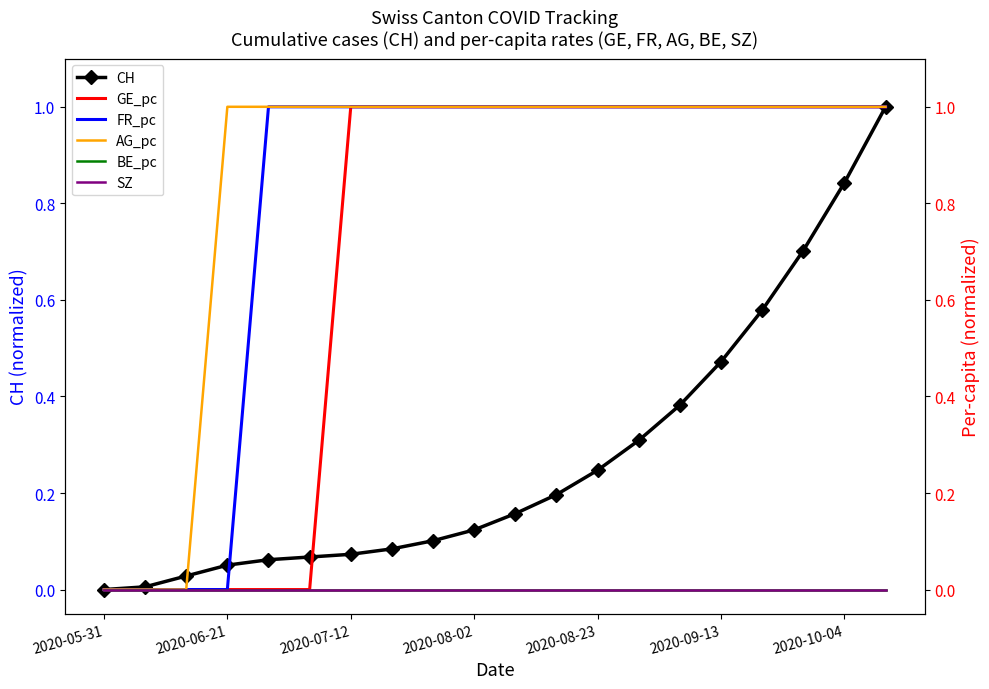

How many data points does each series have?

20